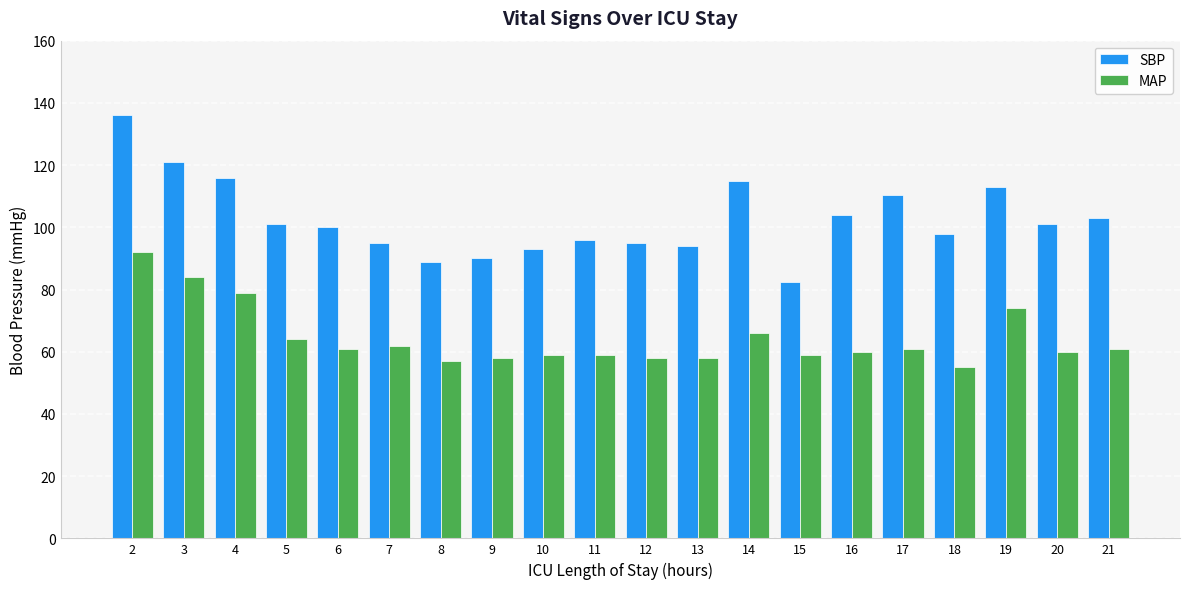

Where does the MAP series first go above 61?

2